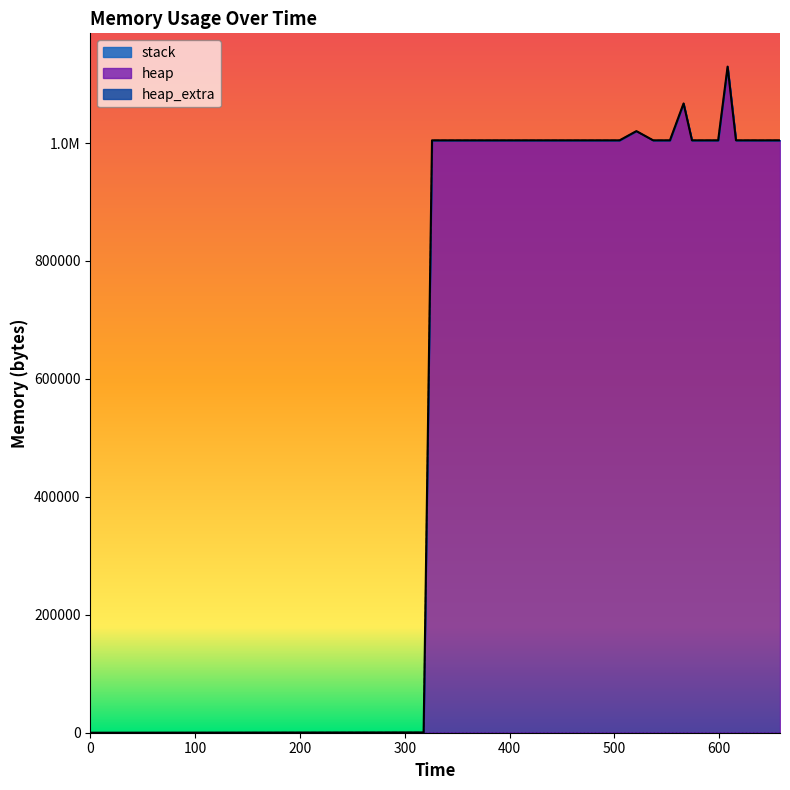

What is the sum of the heap values at 505 and 582?

2009152